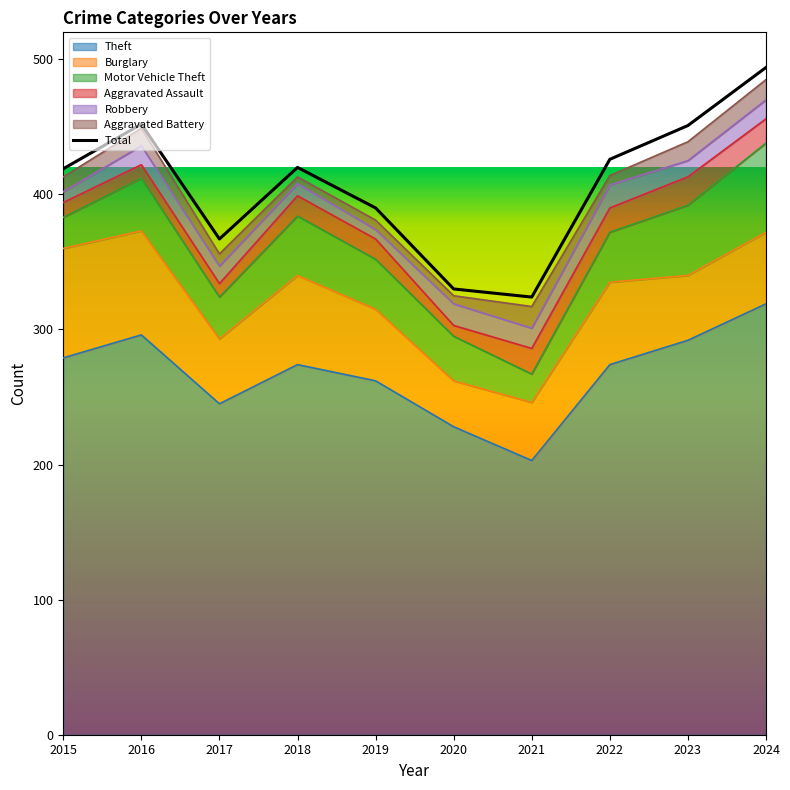

List the labels in order of value, largest first.

2024, 2016, 2023, 2022, 2018, 2015, 2019, 2017, 2020, 2021